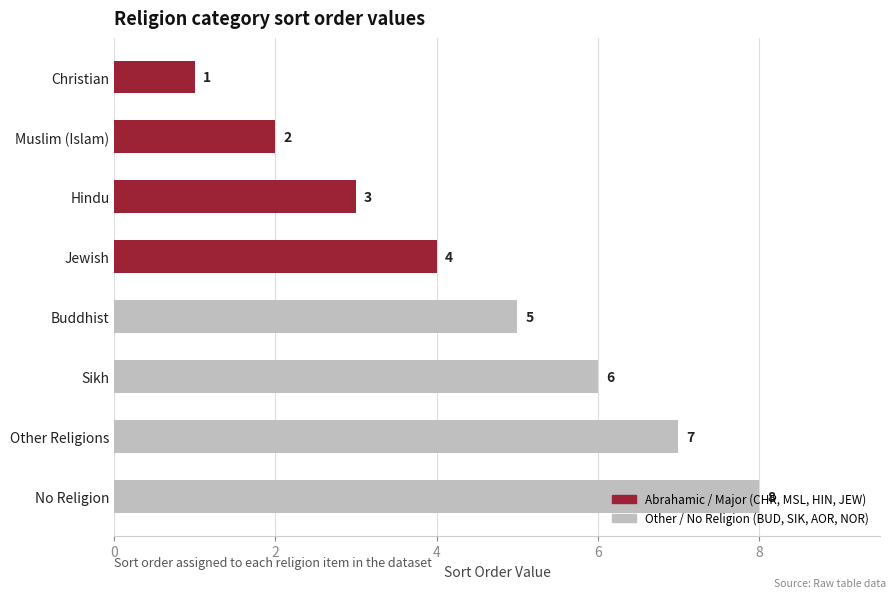

At which label is the value closest to 4?

Jewish